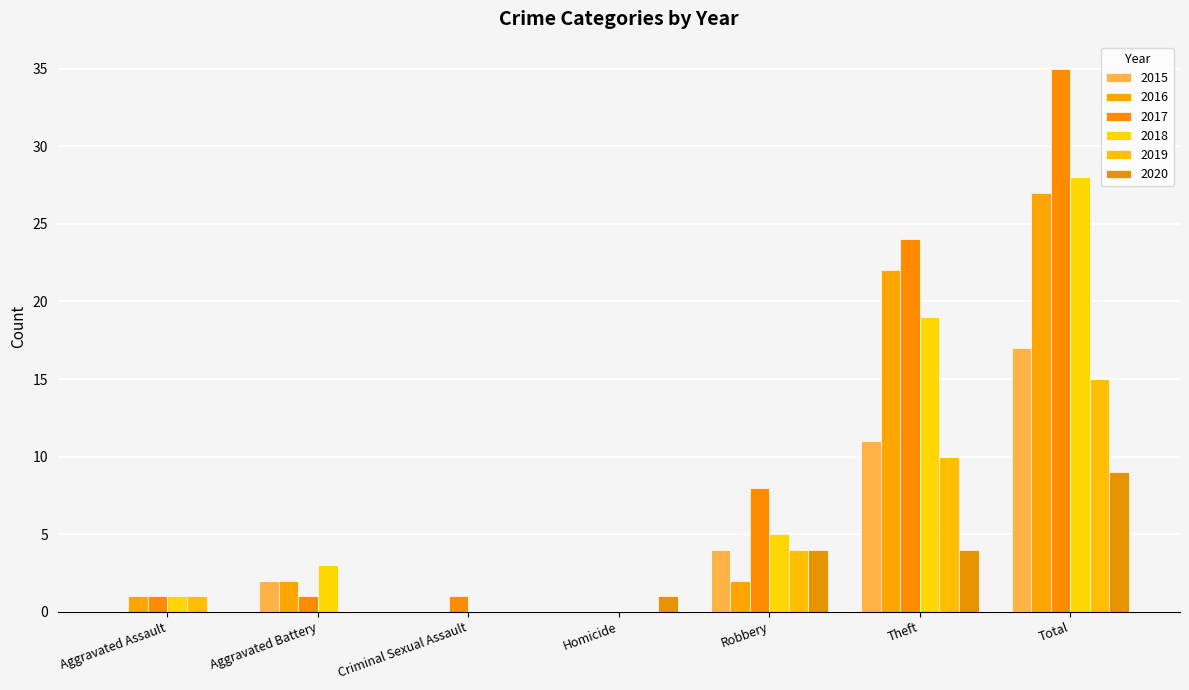

Count the number of categories in the chart.

7